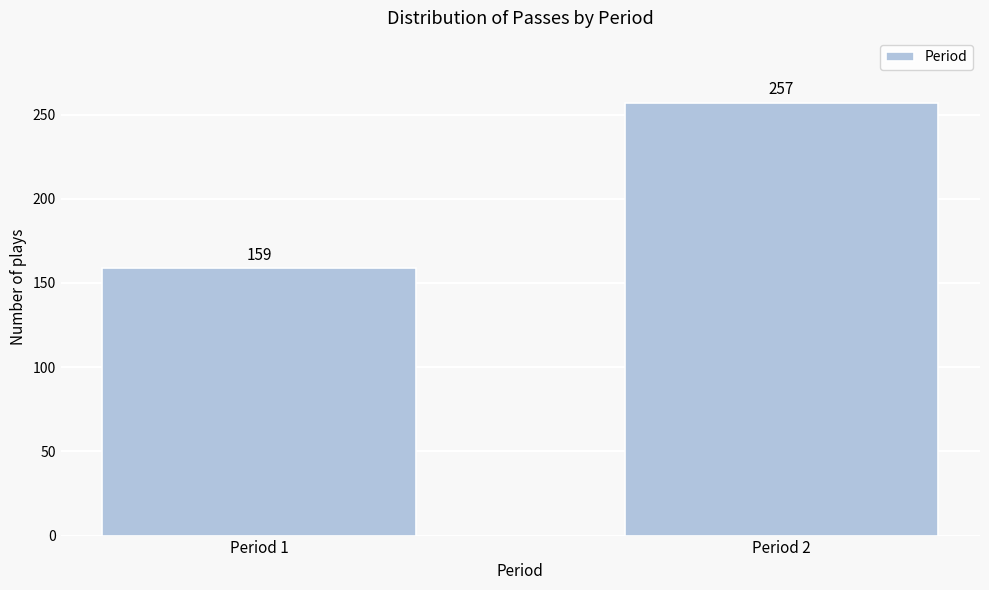

Reading left to right, transcribe all the data shown in this chart.

159	257